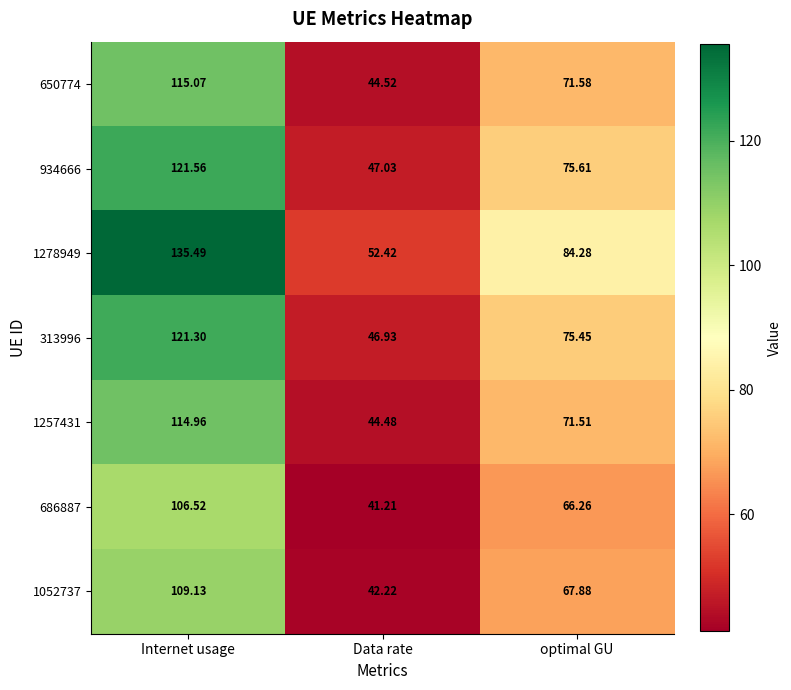

At which category is the sum across all series the highest?

Internet usage